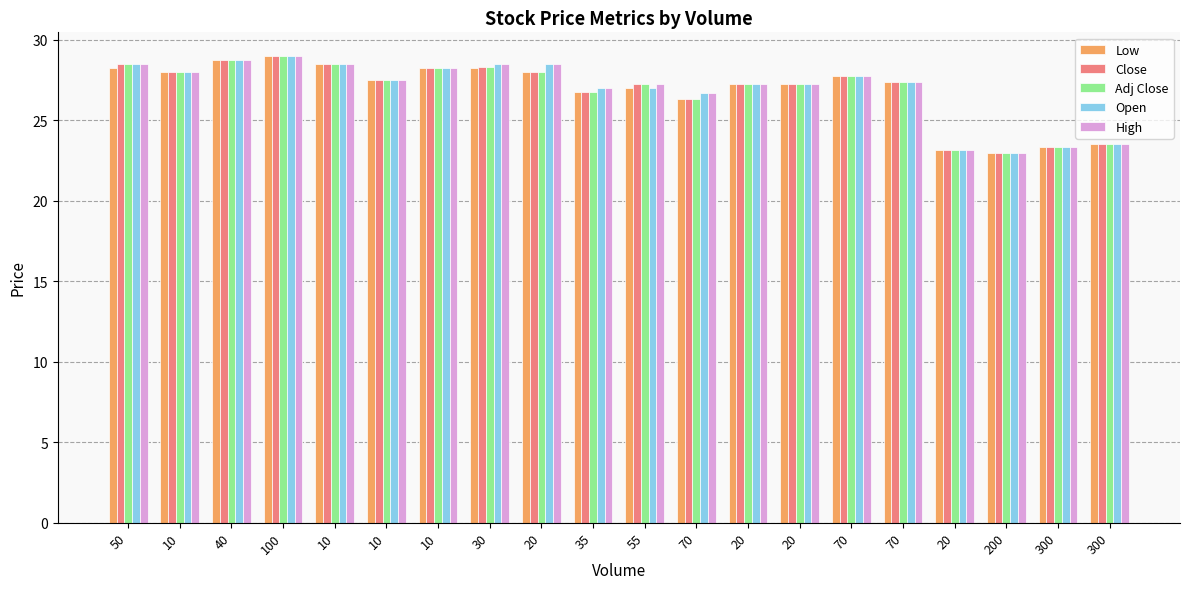

Does the chart contain any negative values?

No